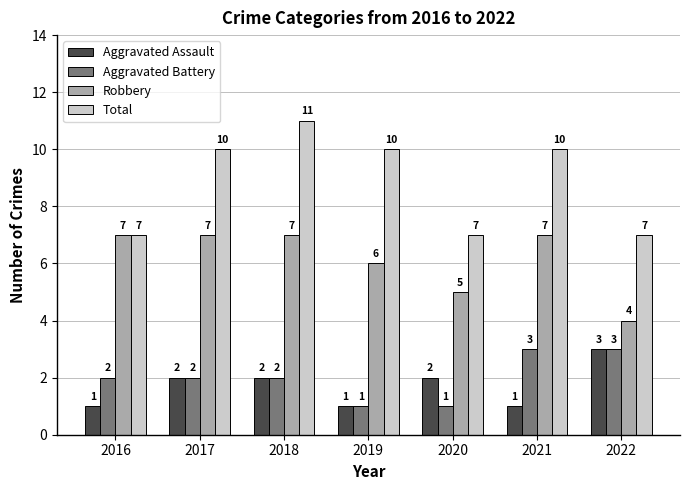

The value of Aggravated Battery at 2016 is 2. True or false?

True